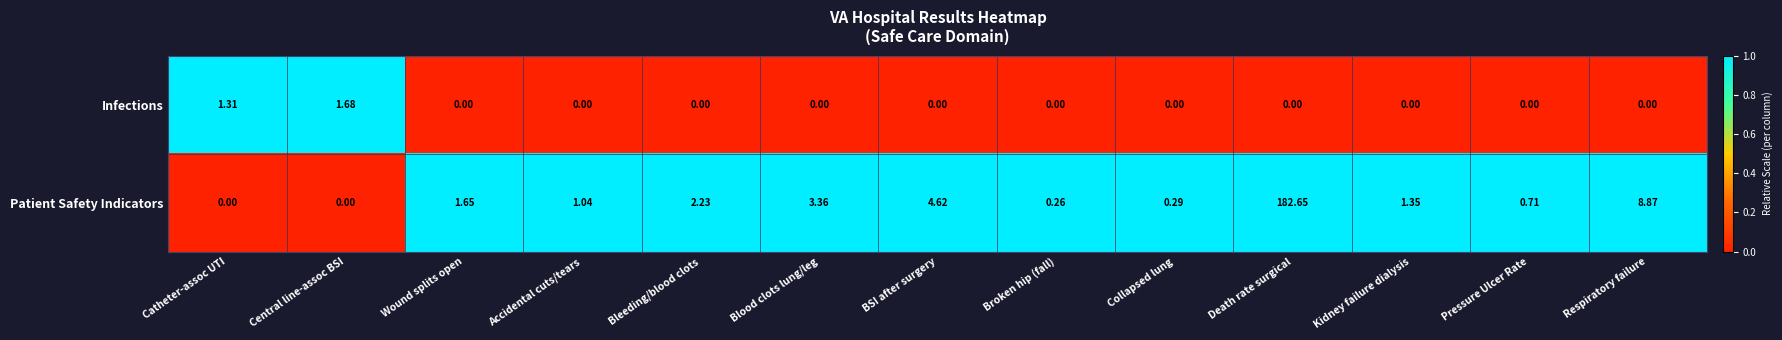

Between Collapsed lung and Death rate surgical, which series saw the biggest shift?

Patient Safety Indicators